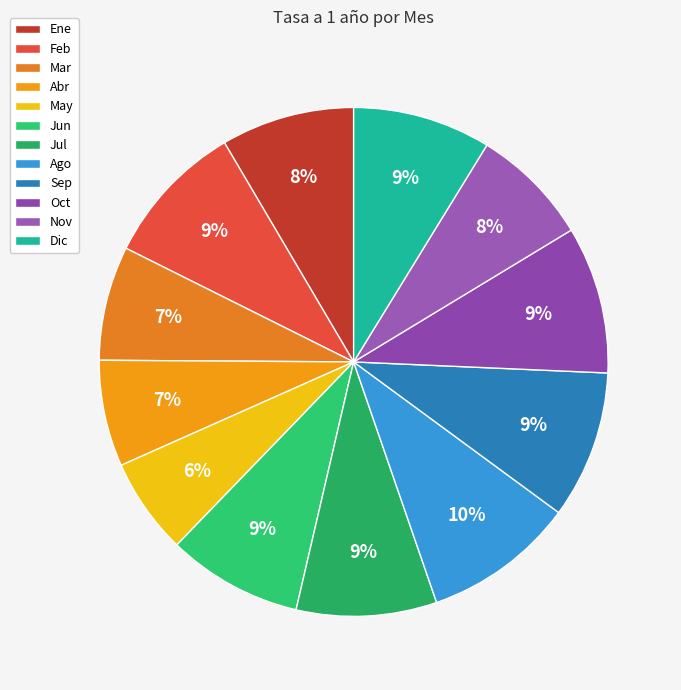

How many segments does this pie chart have?

12